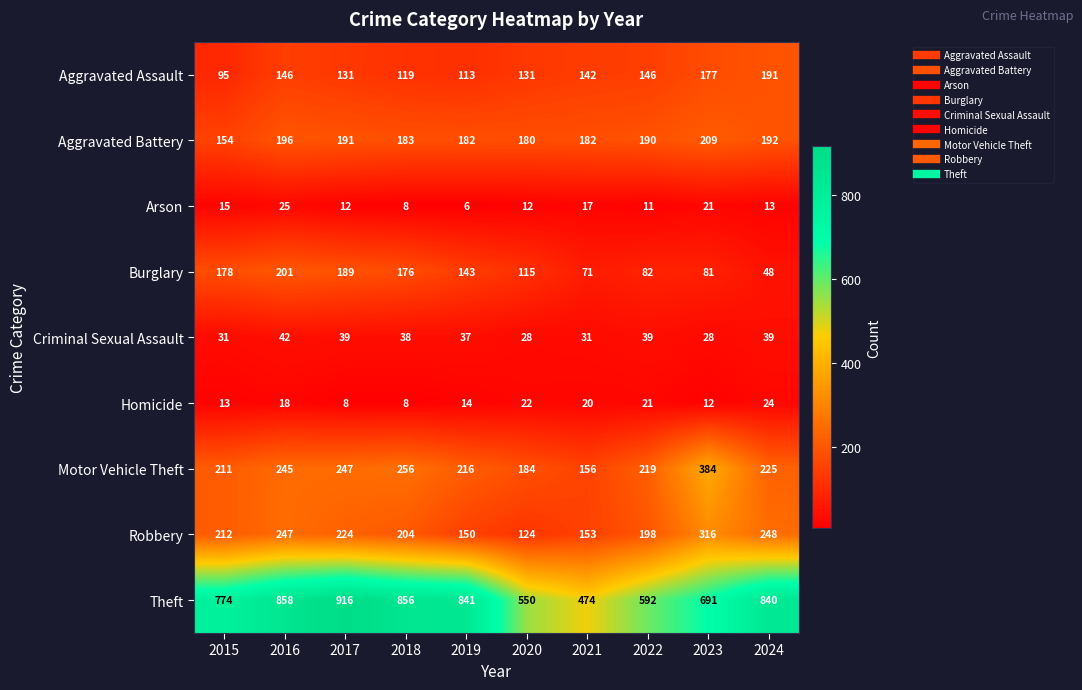

List the series in order of their peak value, highest first.

Theft, Motor Vehicle Theft, Robbery, Aggravated Battery, Burglary, Aggravated Assault, Criminal Sexual Assault, Arson, Homicide